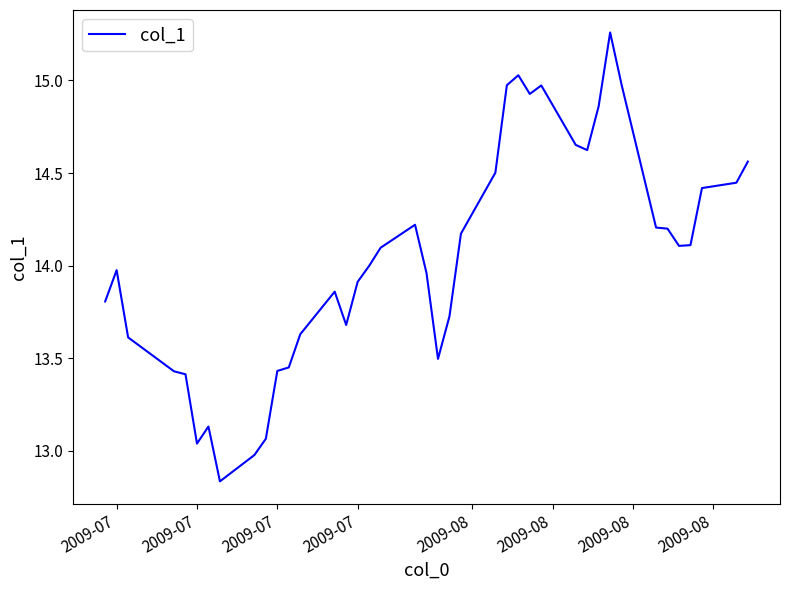

What is the difference between the maximum and minimum values?

2.4